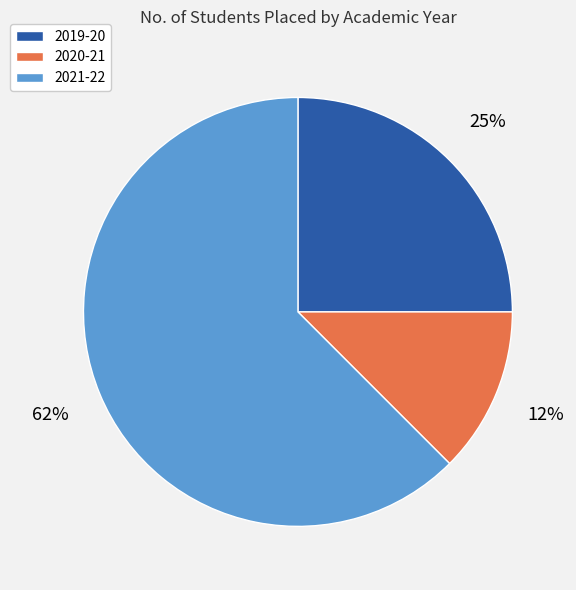

Which slice is the smallest?

2020-21